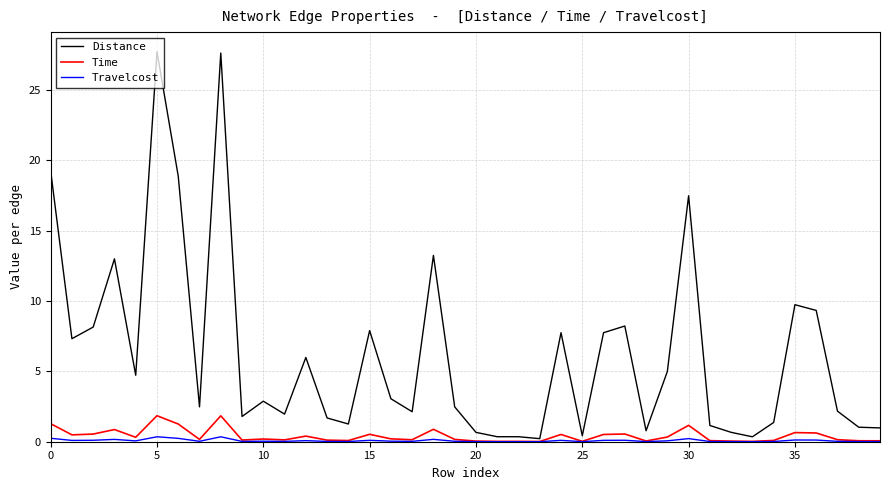

Which series has the largest range (max minus min)?

Distance